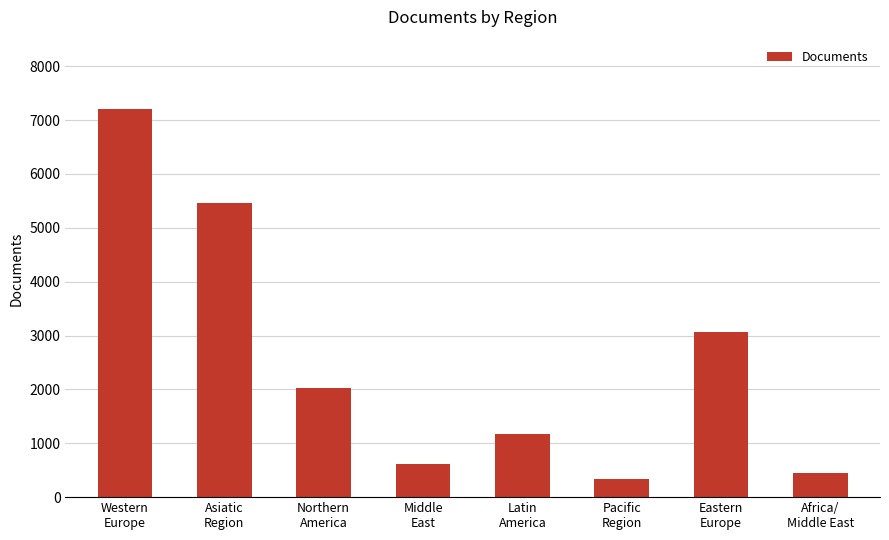

What is the change in value from Middle
East to Pacific
Region?

-265